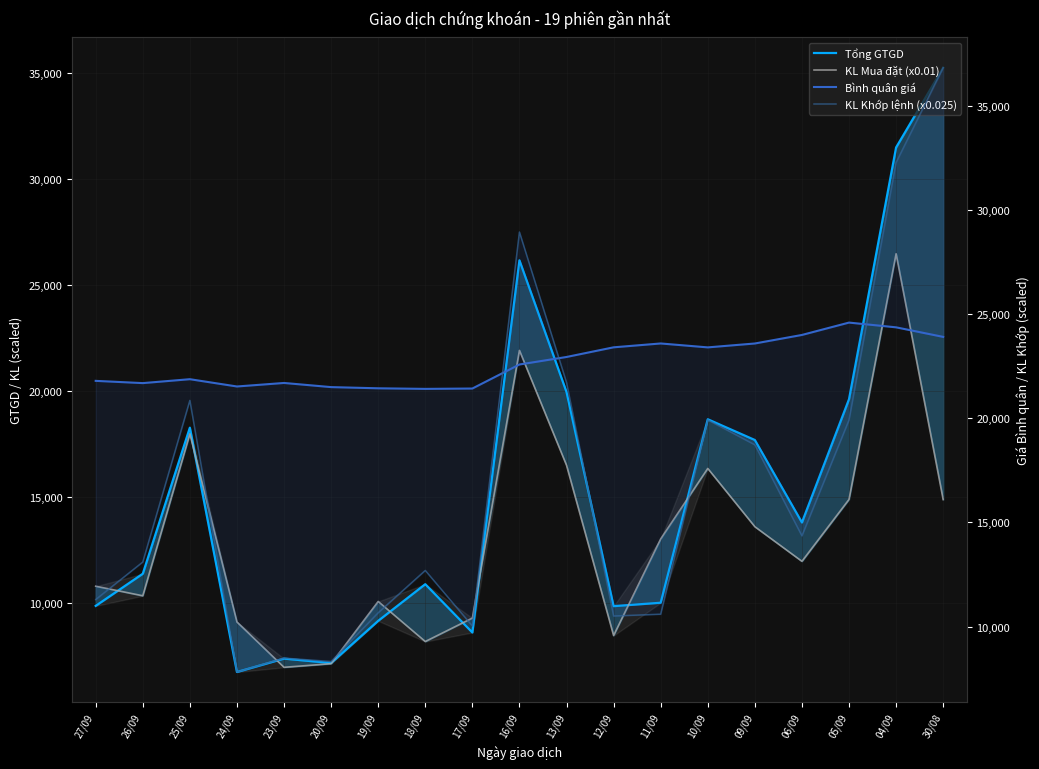

How many values in the Bình quân giá series are below 22585?

9